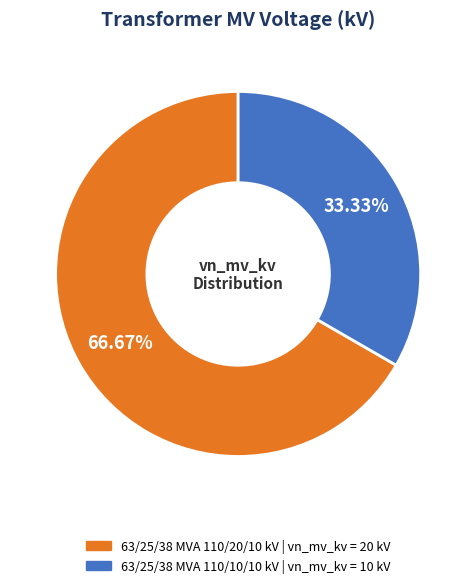

To the nearest percent, what is the combined percentage of 63/25/38 MVA 110/10/10 kV and 63/25/38 MVA 110/20/10 kV?

100%